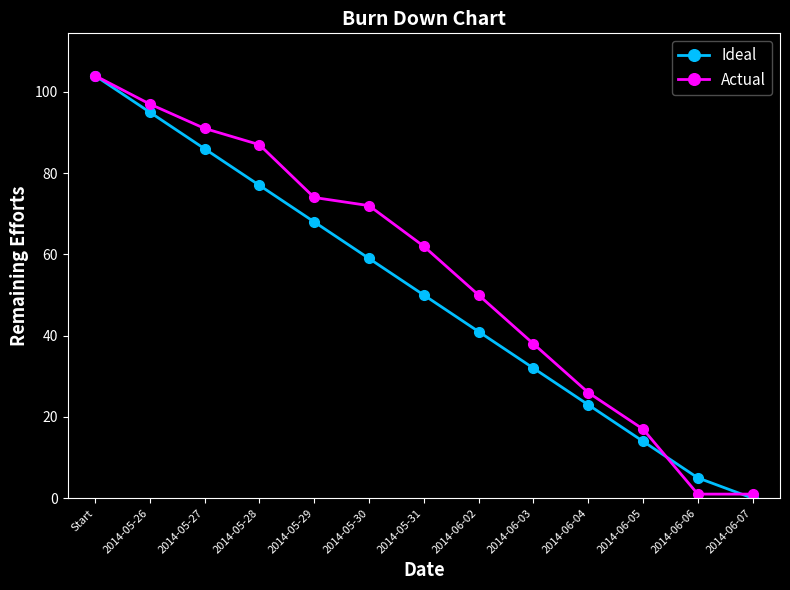

What is the difference between the maximum and second lowest values in the Actual series?

103